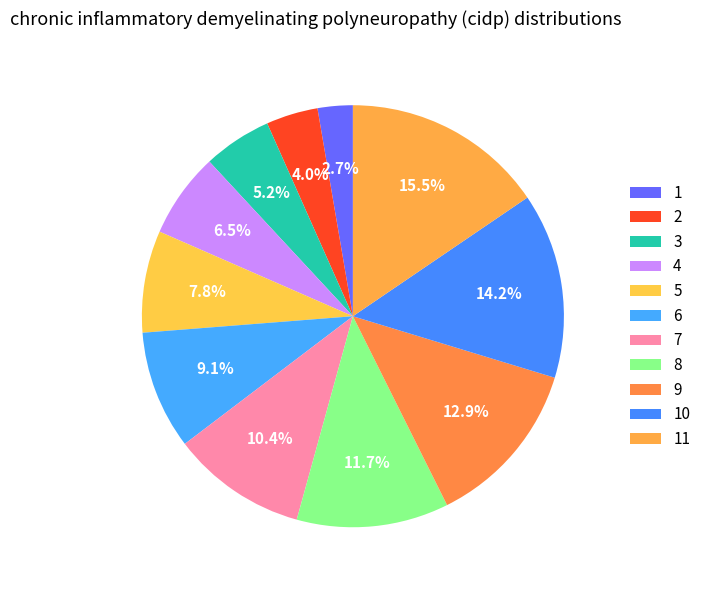

Count the number of slices in the pie.

11